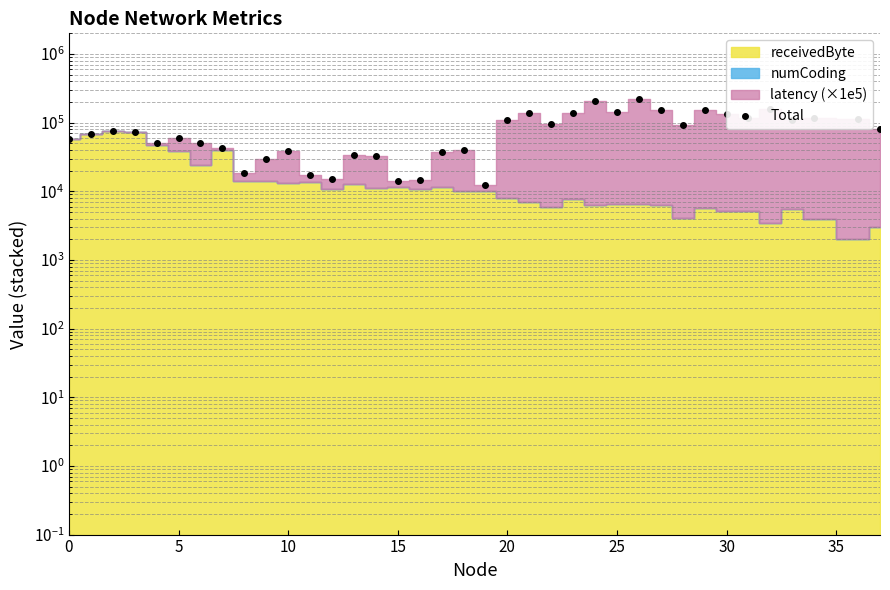

At which category does the chart reach its minimum across all series?

19